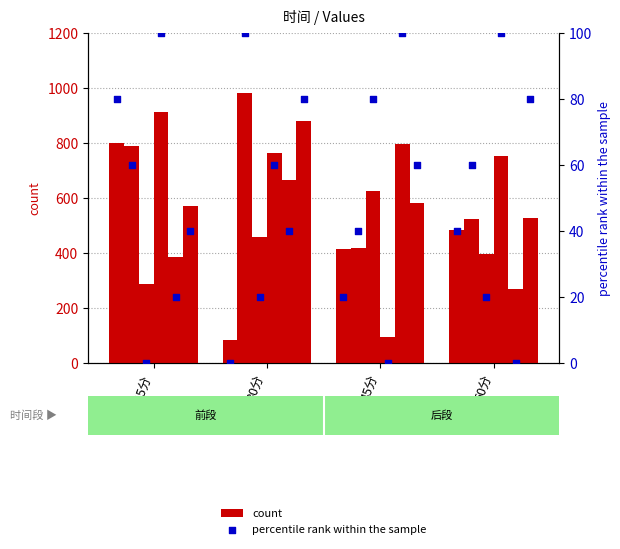

Is the value of count at 30分 greater than the value of percentile rank within the sample at 45分?

Yes